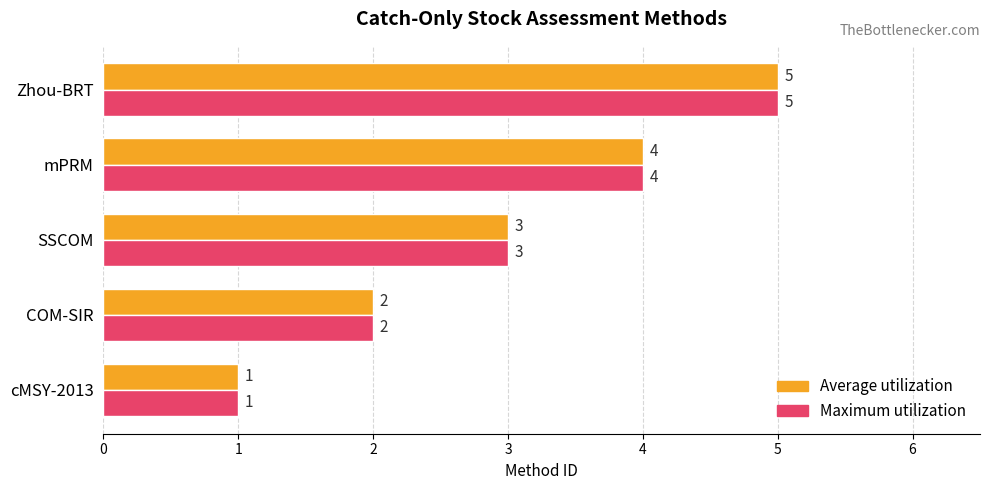

True or false: Maximum utilization has a value of 5 at Zhou-BRT.

True